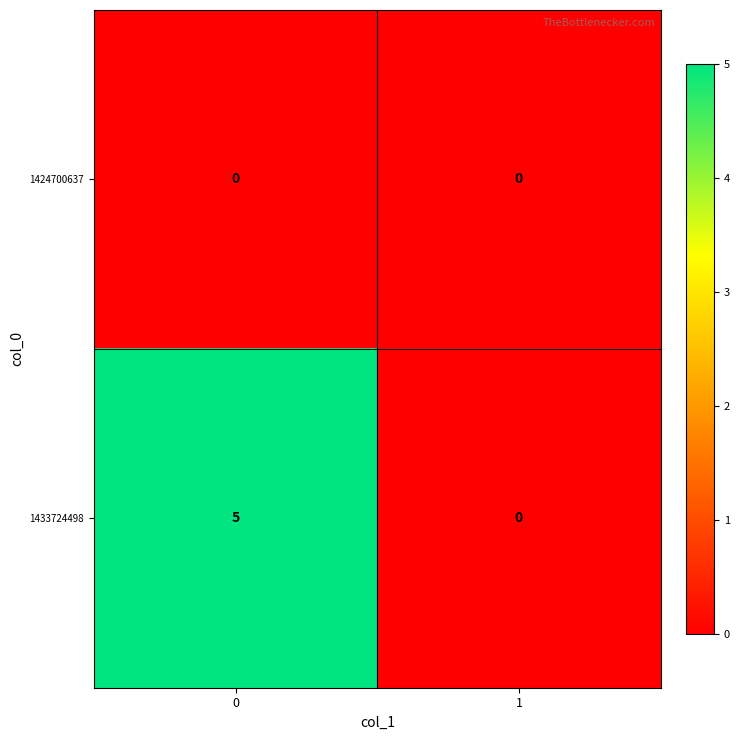

The 1433724498 series shows 0 at 1. True or false?

True